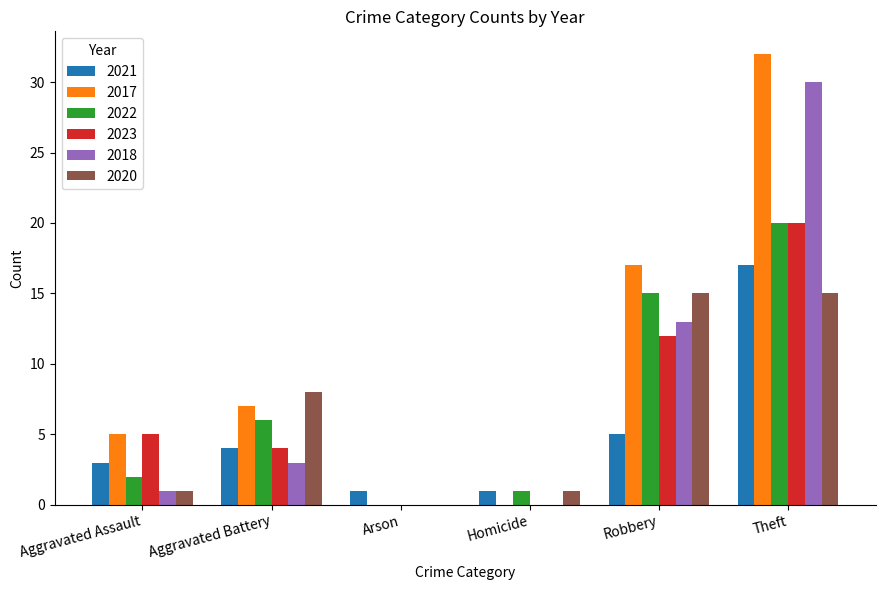

At which label does 2021 reach its peak?

Theft